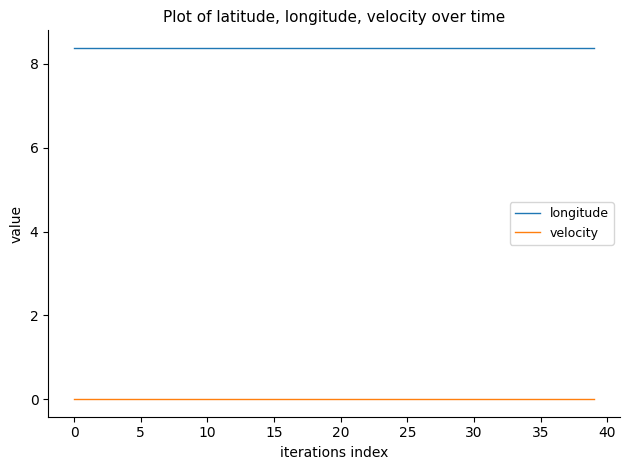

True or false: longitude and velocity cross at least once.

False